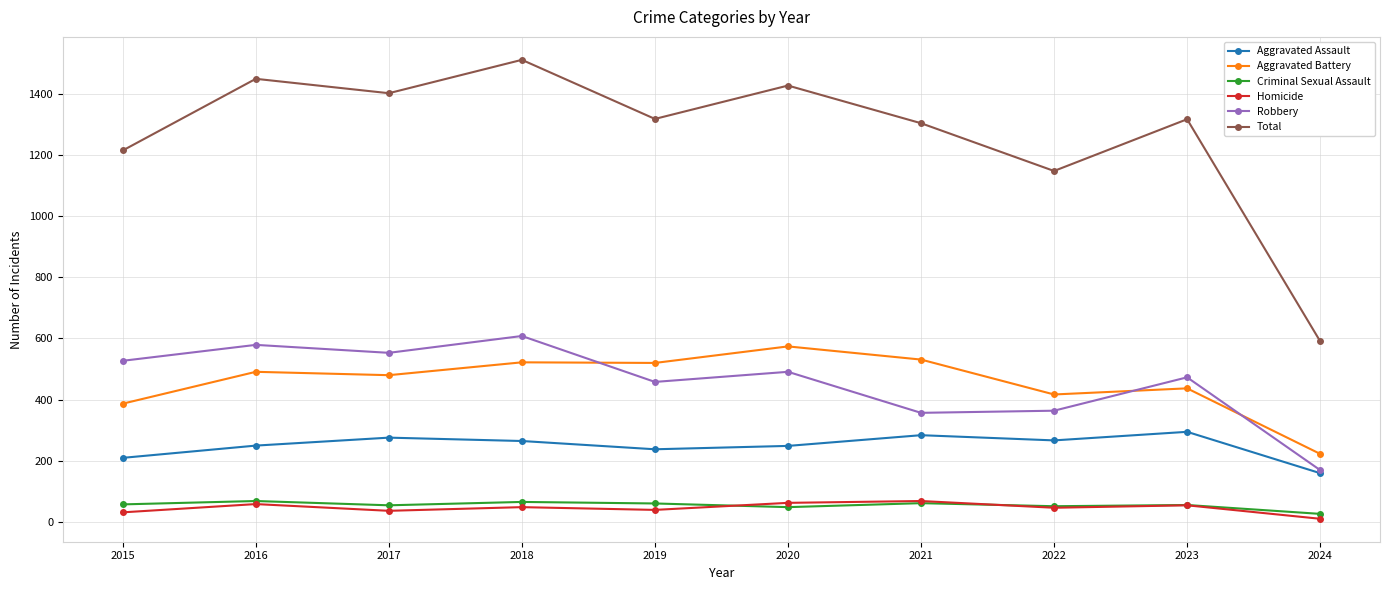

True or false: Robbery has more than 0 interior local peaks.

True